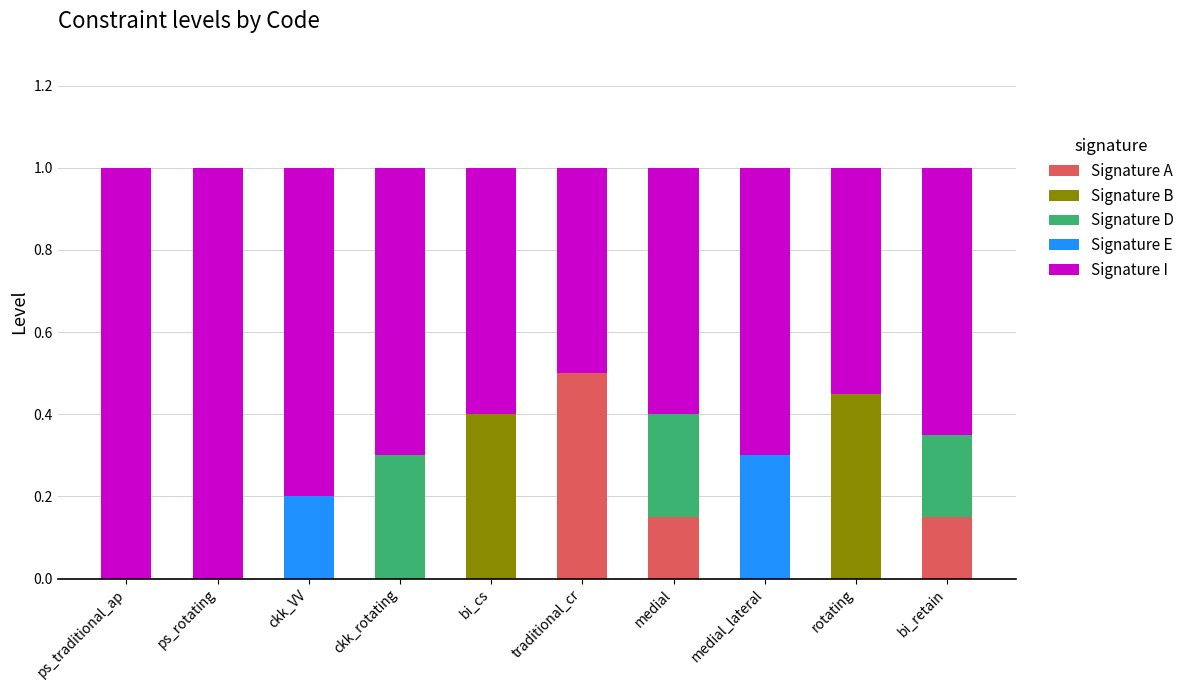

Which category has the highest value in the Signature A series?

traditional_cr